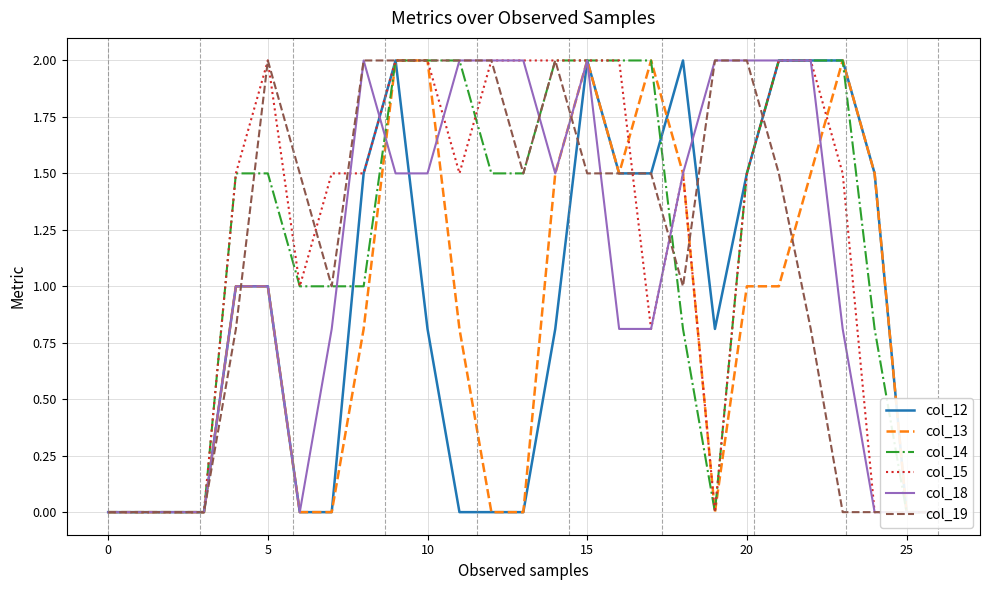

Between 24 and 20, which is larger?

24